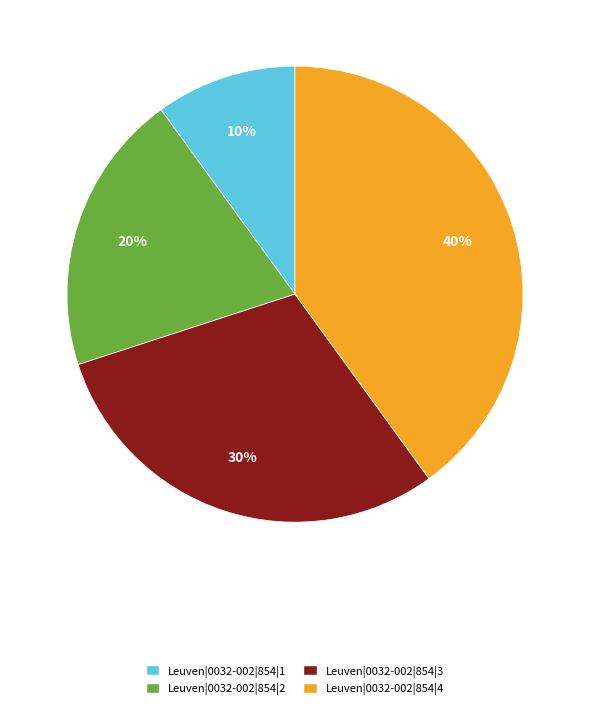

The Leuven|0032-002|854|2 slice represents 26% of the pie. True or false?

False